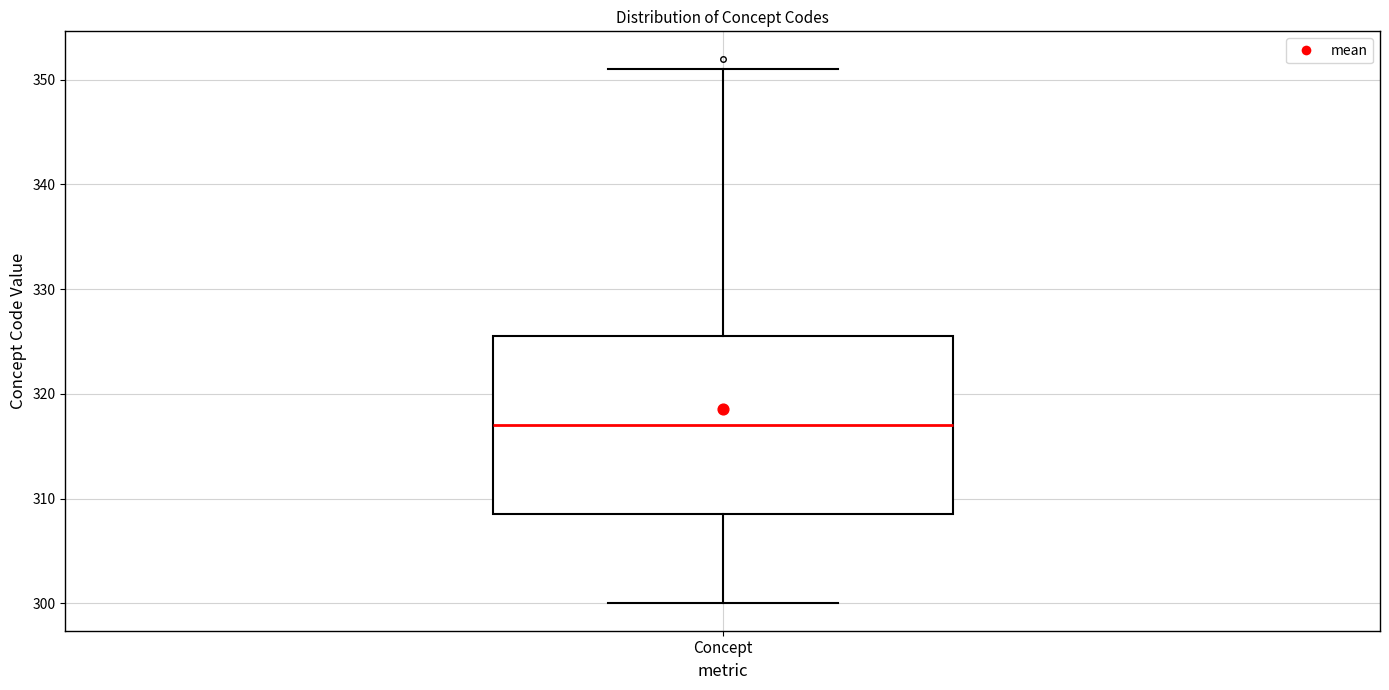

Transcribe this box plot: give where the median line is, the range the box spans, and where the two whiskers end, as read against the y-axis. The values are not printed on the chart, so give them approximately, as read against the axis.

median 317, box 309 to 326, whiskers 300 to 351